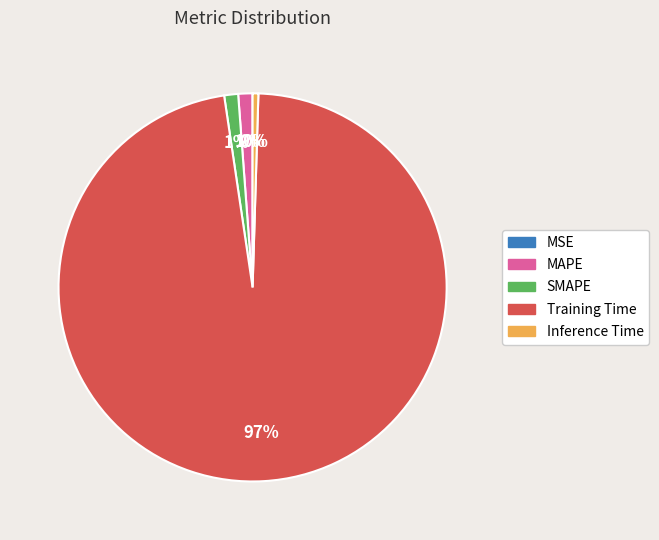

Which category accounts for the majority?

Training Time